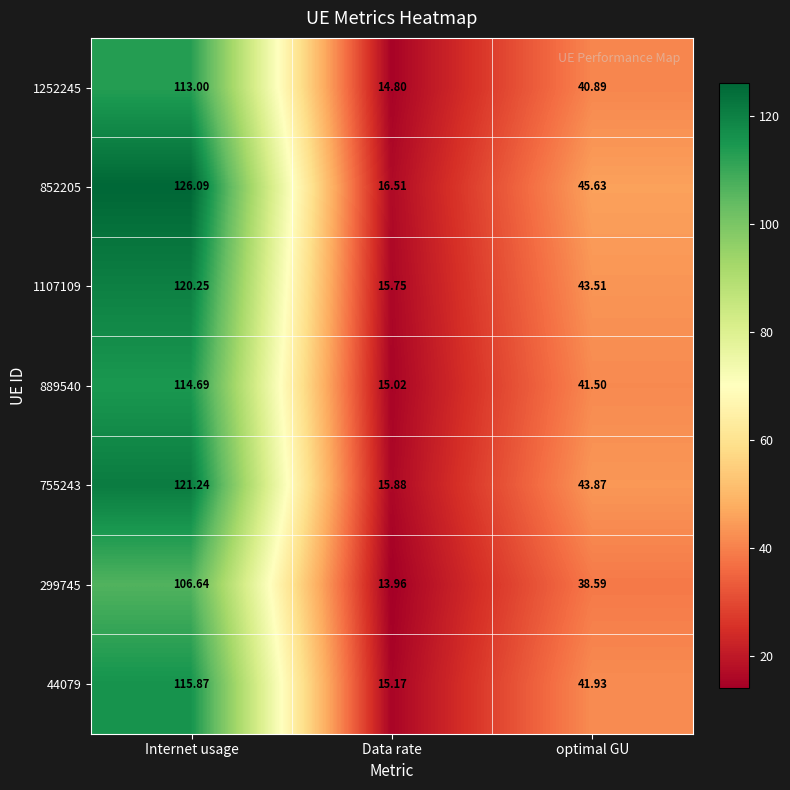

At which category is the sum across all series the highest?

Internet usage